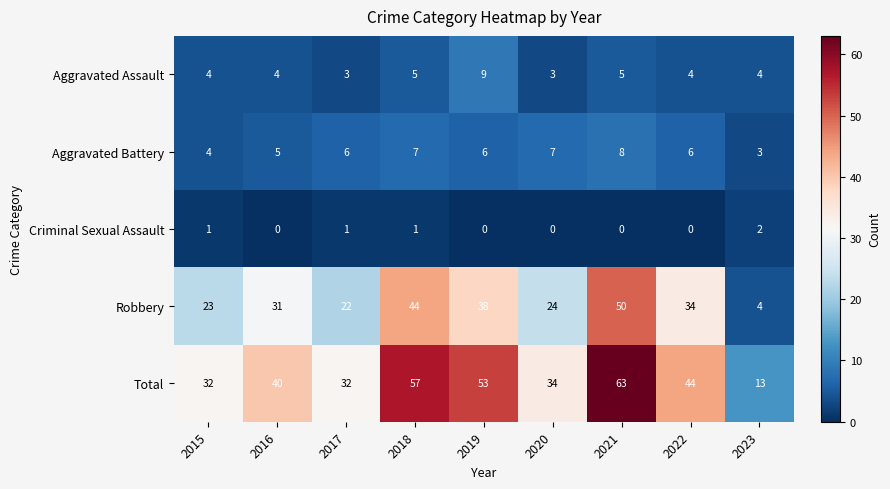

What is the sum of all Robbery values?

270